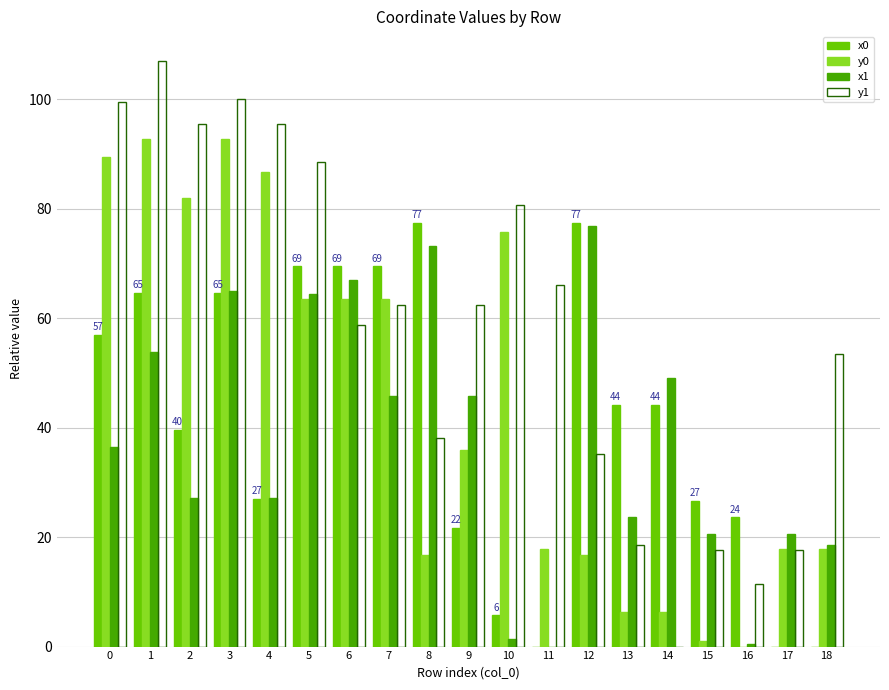

How many groups of bars are there?

19